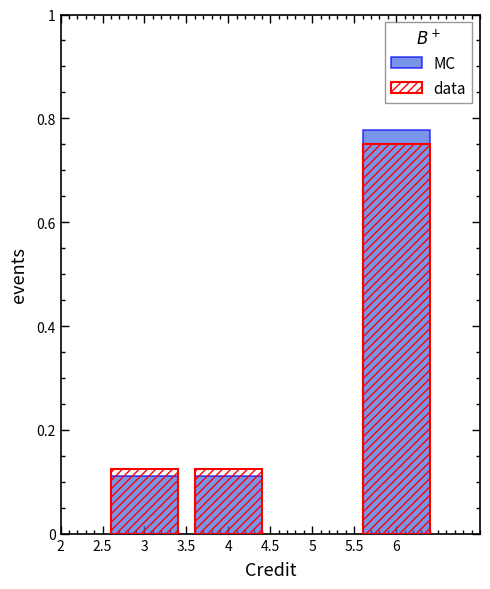

What are all the series names shown in the legend?

MC, data